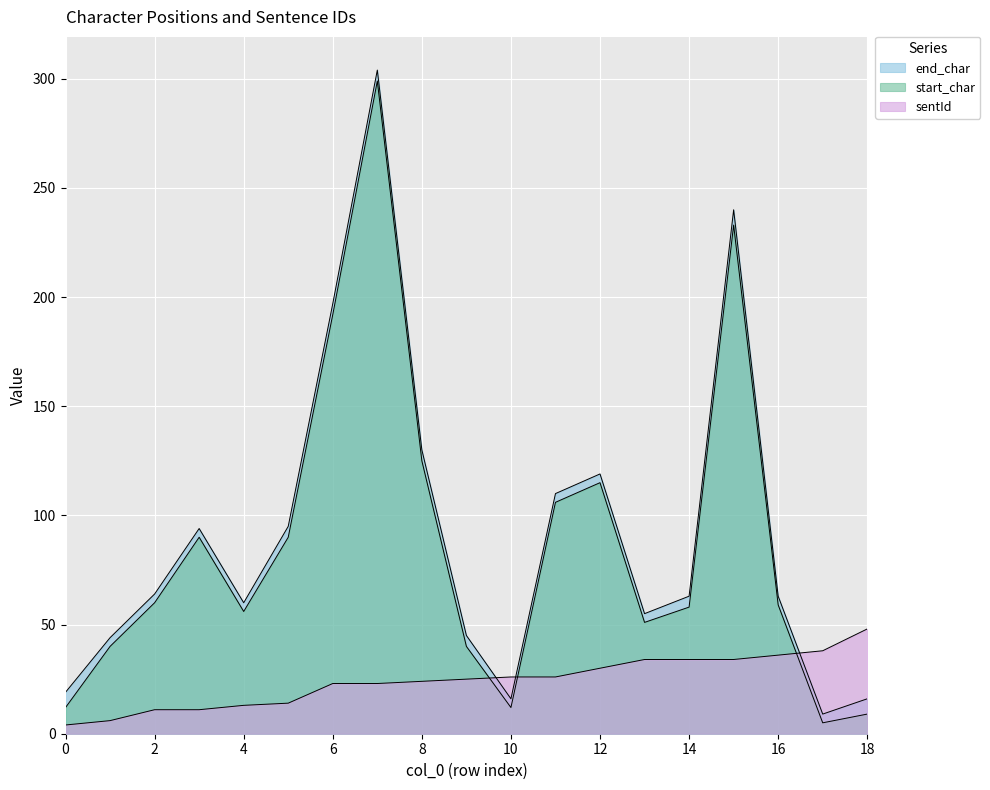

What is the value of the sentId point at the 4th from the left?

11